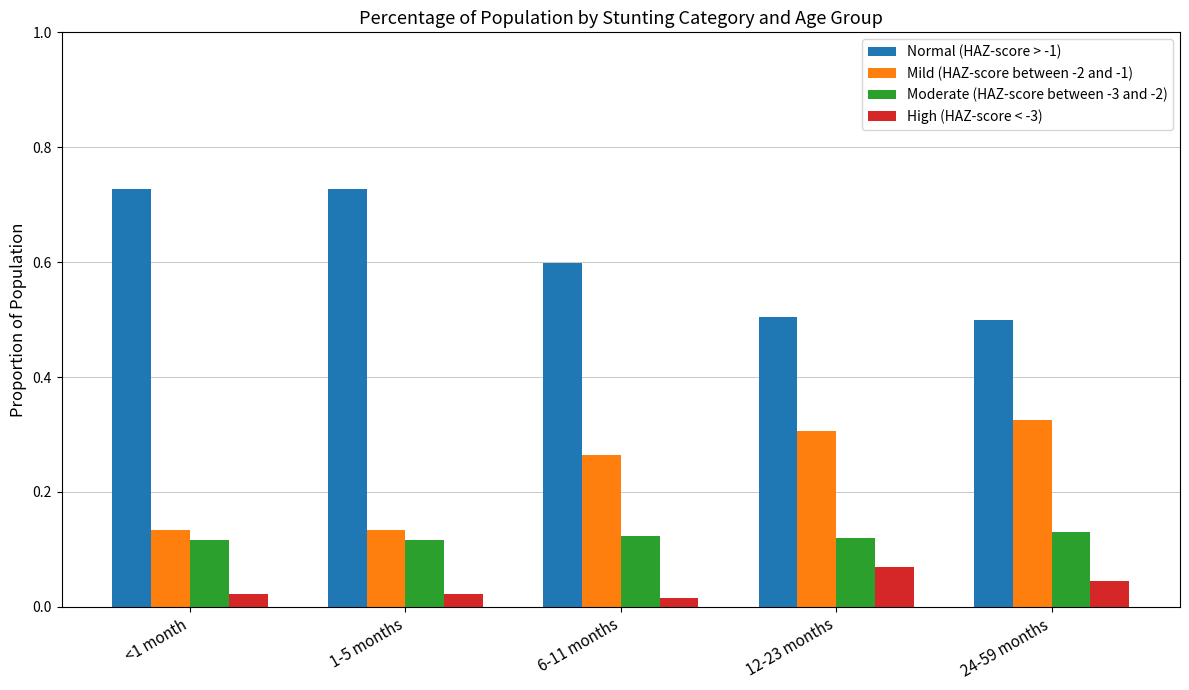

What is the sum of all Moderate (HAZ-score between -3 and -2) values?

0.6